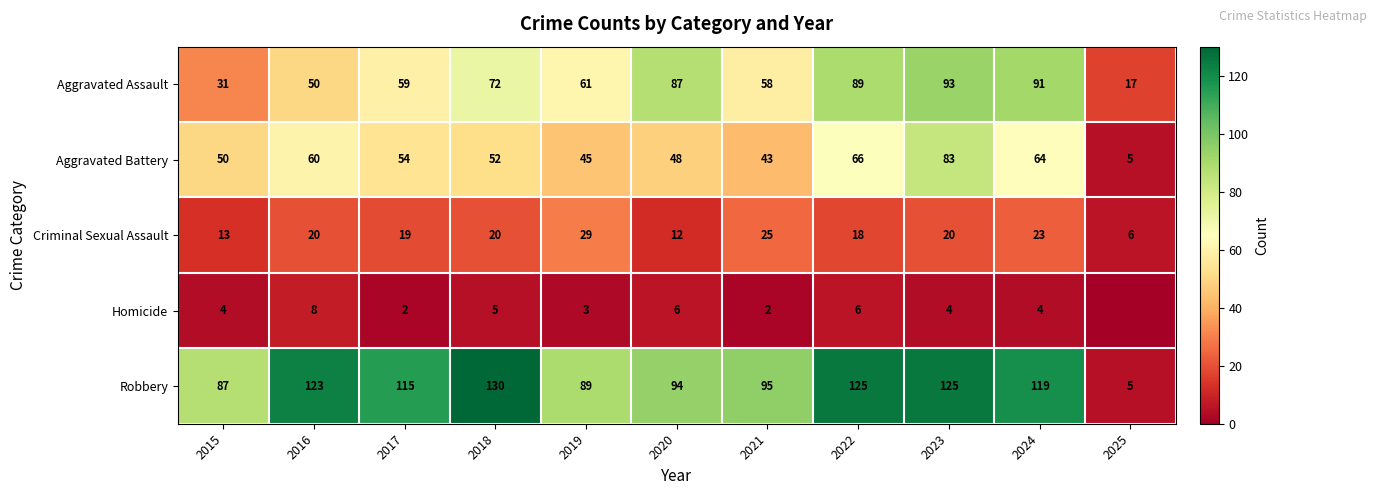

What is the approximate value of Aggravated Battery at 2025, to the nearest 5?

5